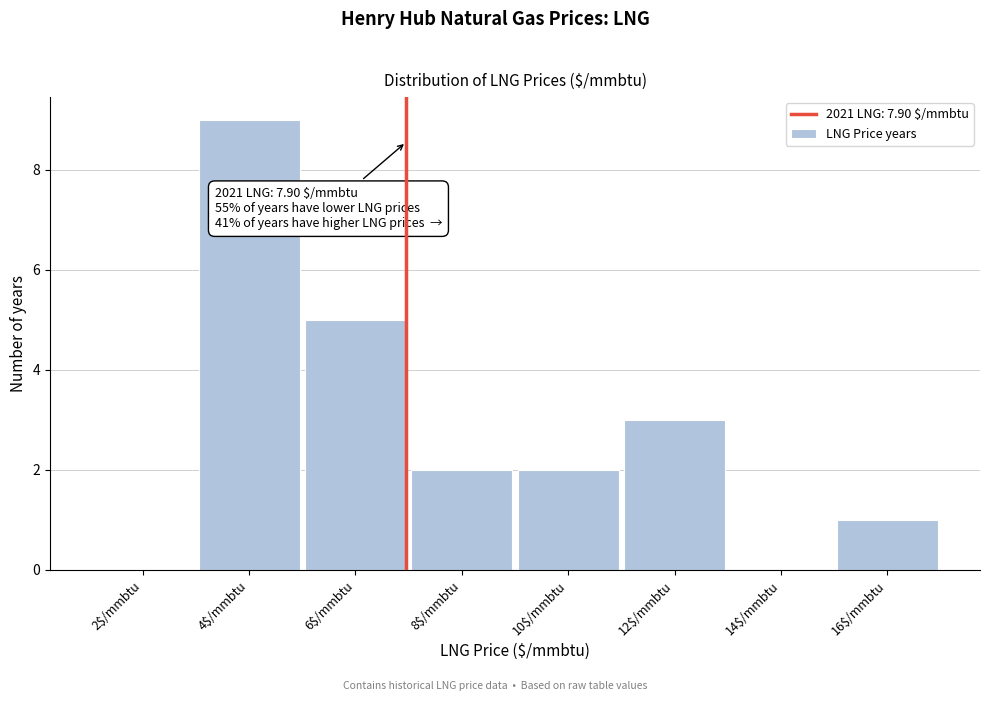

Which label corresponds to the largest value in the chart?

4$/mmbtu